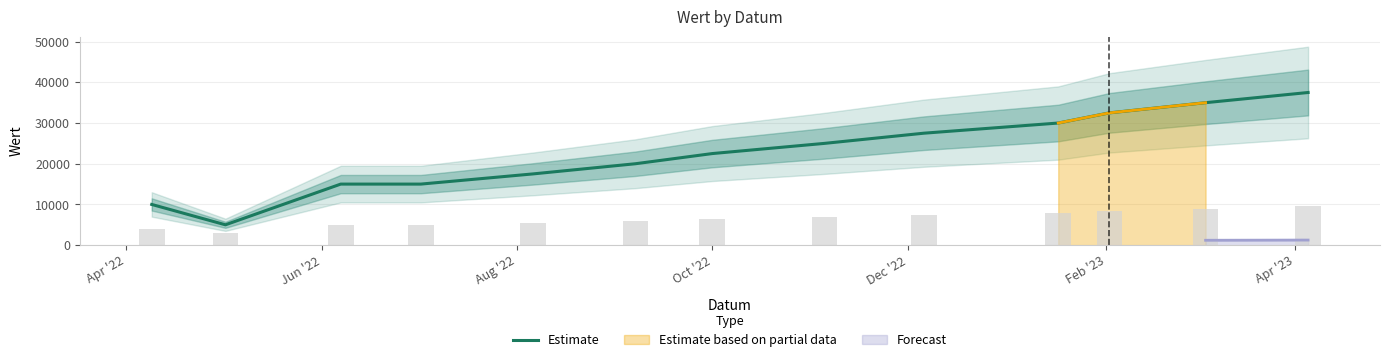

What is the highest value of the Estimate series?

37500